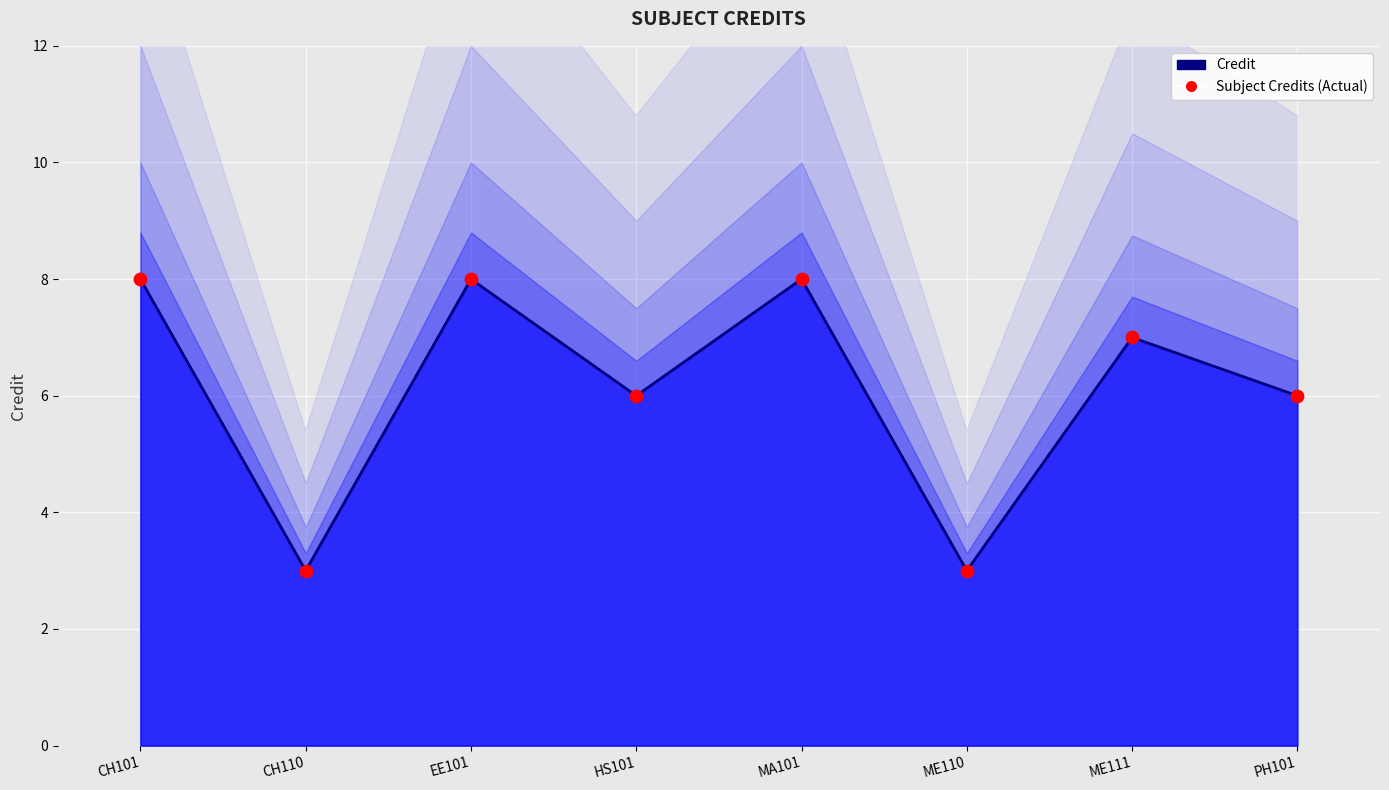

What are all the series names shown in the legend?

Credit, Subject Credits (Actual)